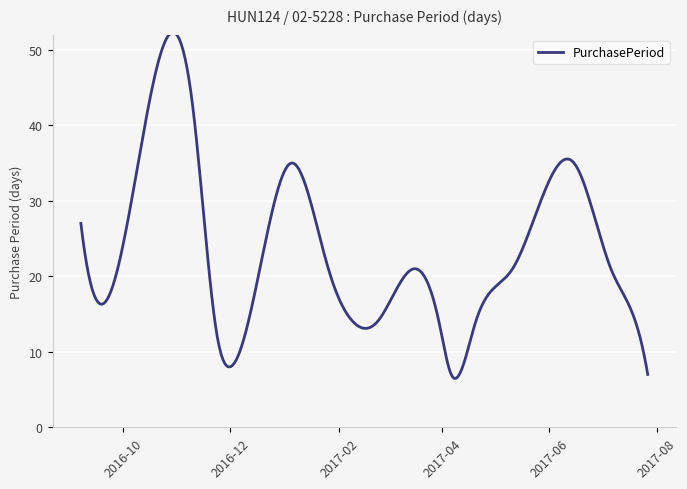

What is the difference between the maximum and minimum values?

45.8